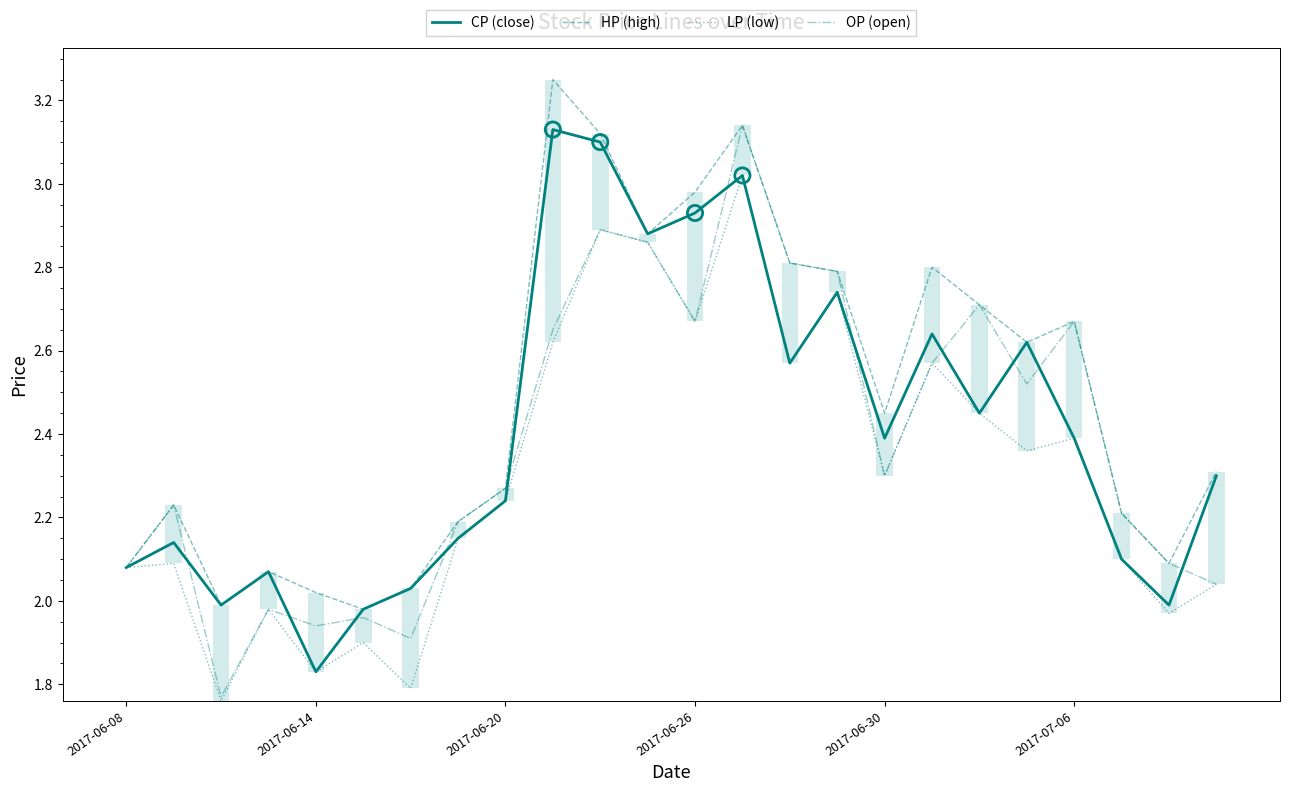

At how many categories does at least one series exceed 3?

3